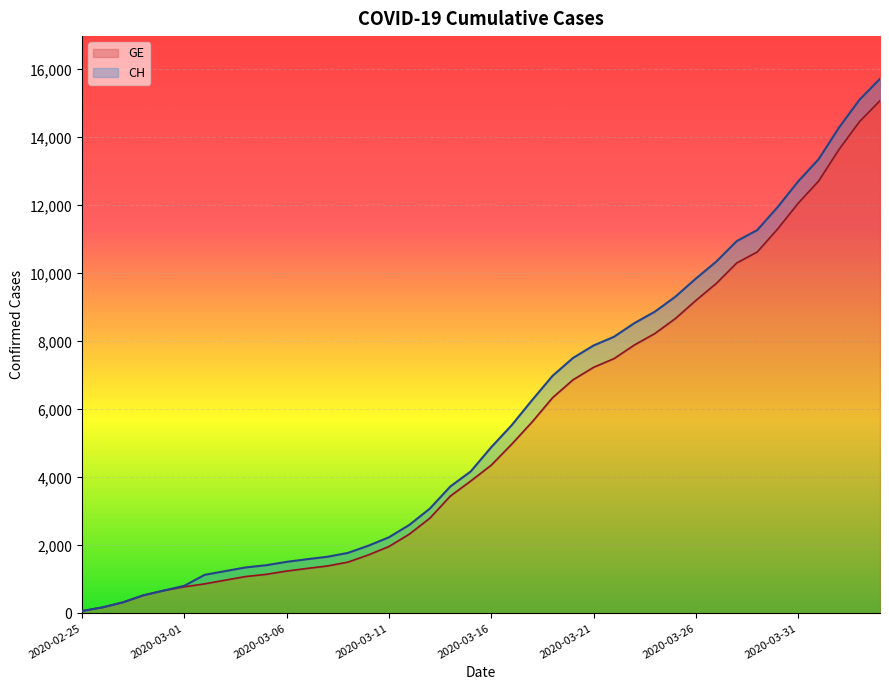

What is the sum of all CH values?

231583